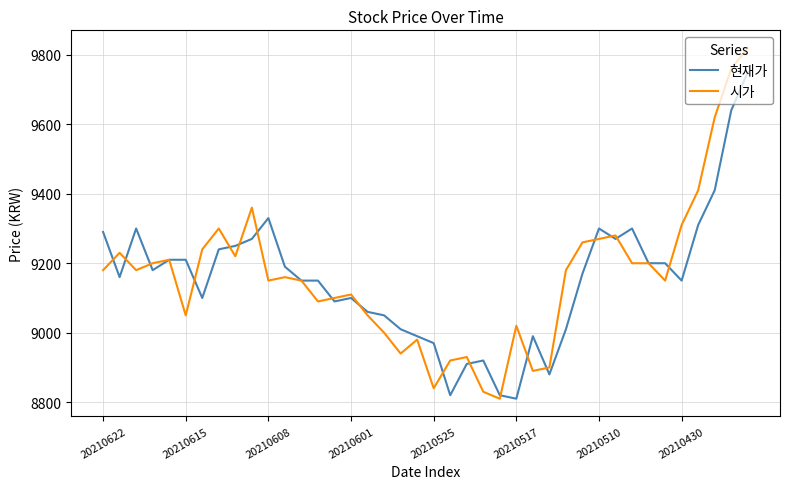

Reading left to right, transcribe all the data shown in this chart.

현재가: 9290	9160	9300	9180	9210	9210	9100	9240	9250	9270	9330	9190	9150	9150	9090	9100	9060	9050	9010	8990	8970	8820	8910	8920	8820	8810	8990	8880	9010	9170	9300	9270	9300	9200	9200	9150	9310	9410	9640	9750
시가: 9180	9230	9180	9200	9210	9050	9240	9300	9220	9360	9150	9160	9150	9090	9100	9110	9050	9000	8940	8980	8840	8920	8930	8830	8810	9020	8890	8900	9180	9260	9270	9280	9200	9200	9150	9310	9410	9620	9760	9820